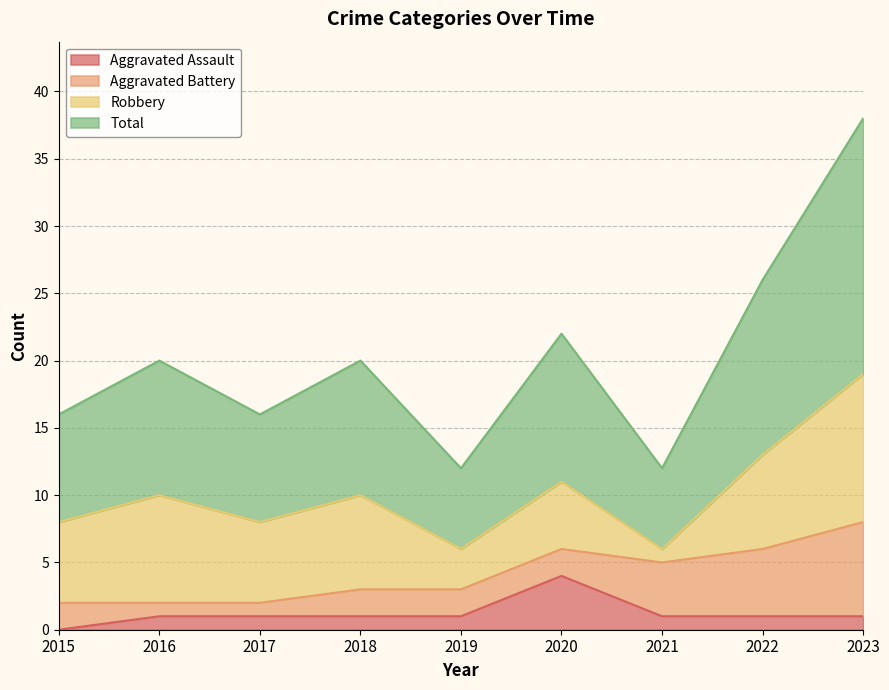

What is the minimum value for Total?

6